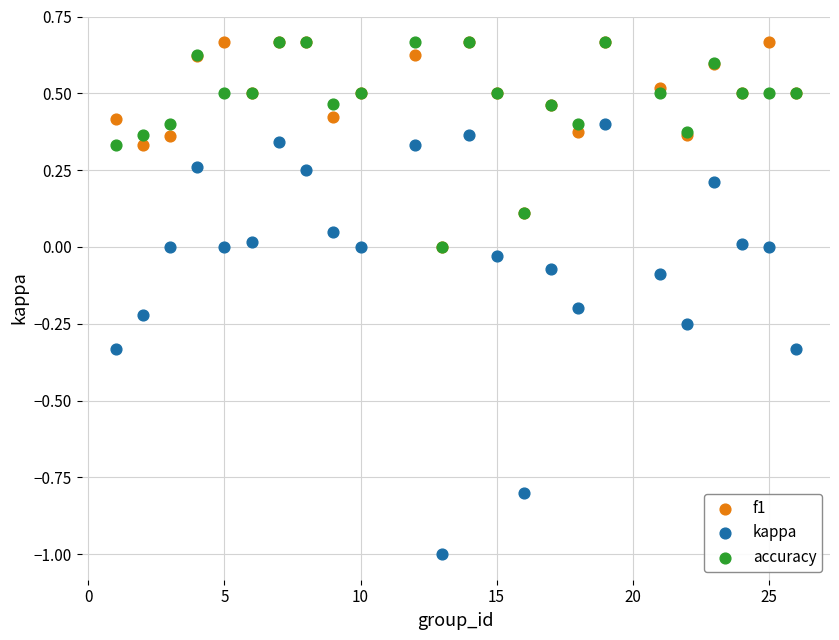

Which series has the widest spread of Y values?

kappa